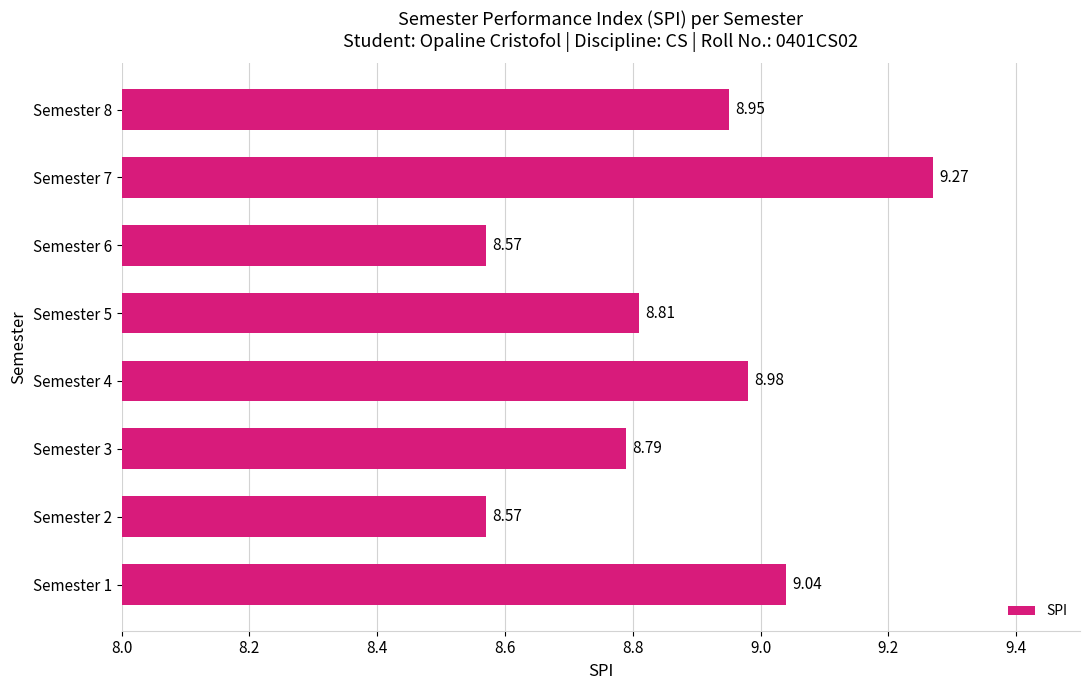

Approximately how many times larger is the value at Semester 3 compared to Semester 8?

1.0